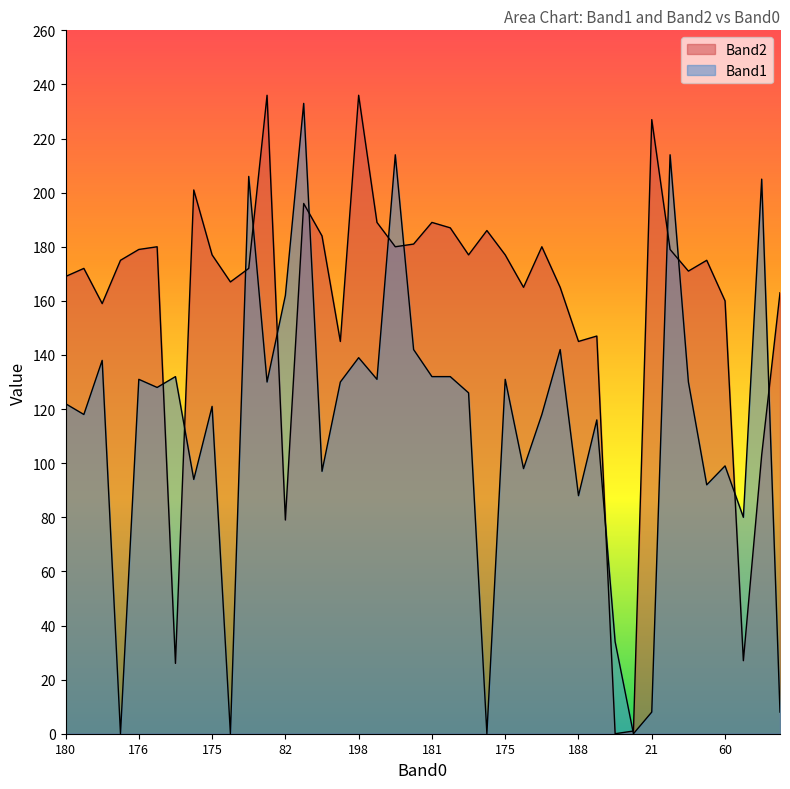

What is the sum of the Band1 values at 176 and 196?

364